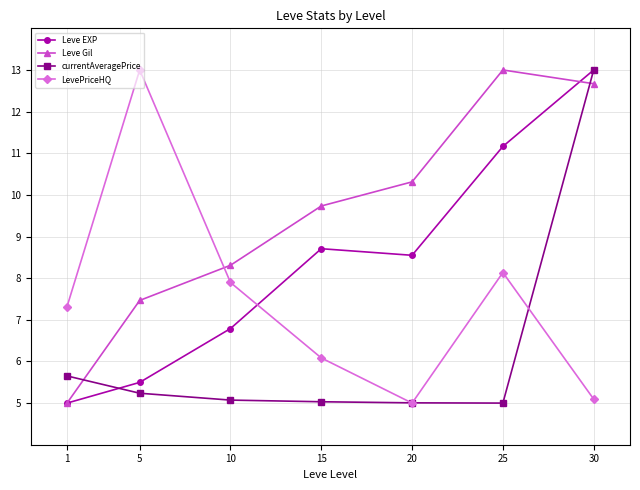

Is this an area chart (filled region under the line)?

No